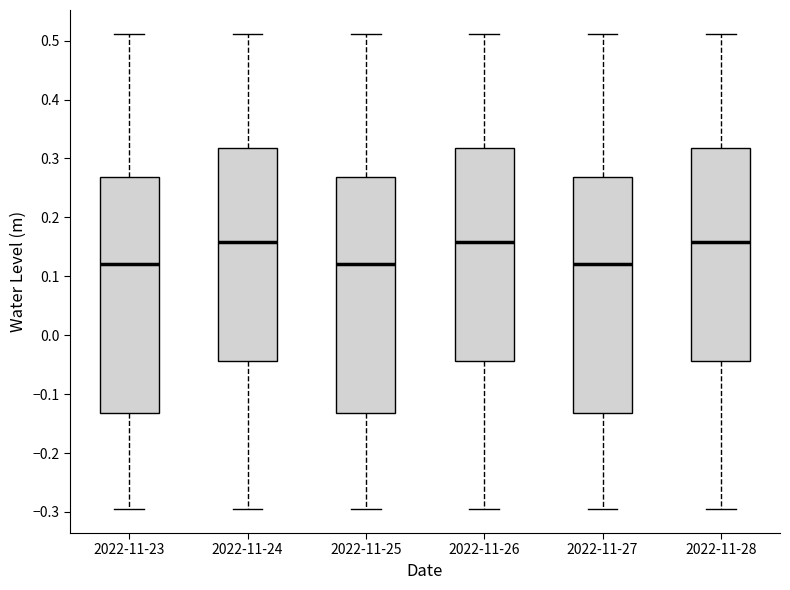

Reading left to right, transcribe this box plot: for each box, give where its median line is, the range the box spans, and where its two whiskers end, as read against the y-axis. The values are not printed on the chart, so give them approximately, as read against the axis.

2022-11-23: median 0.12, box -0.13 to 0.27, whiskers -0.30 to 0.51
2022-11-24: median 0.16, box -0.04 to 0.32, whiskers -0.30 to 0.51
2022-11-25: median 0.12, box -0.13 to 0.27, whiskers -0.30 to 0.51
2022-11-26: median 0.16, box -0.04 to 0.32, whiskers -0.30 to 0.51
2022-11-27: median 0.12, box -0.13 to 0.27, whiskers -0.30 to 0.51
2022-11-28: median 0.16, box -0.04 to 0.32, whiskers -0.30 to 0.51